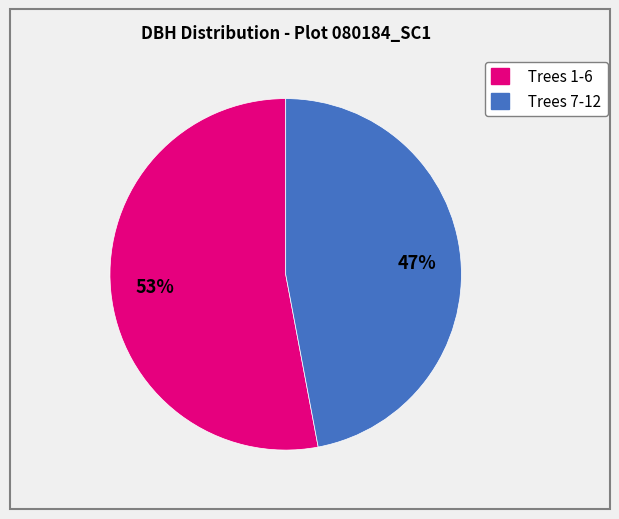

Rank the categories by value from lowest to highest.

Trees 7-12, Trees 1-6